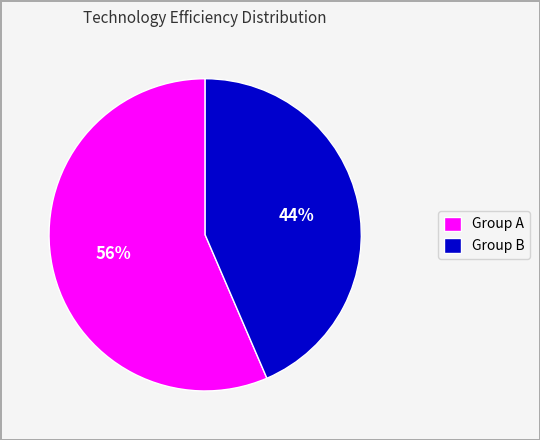

Do Group B and Group A together represent more than half of the pie?

Yes